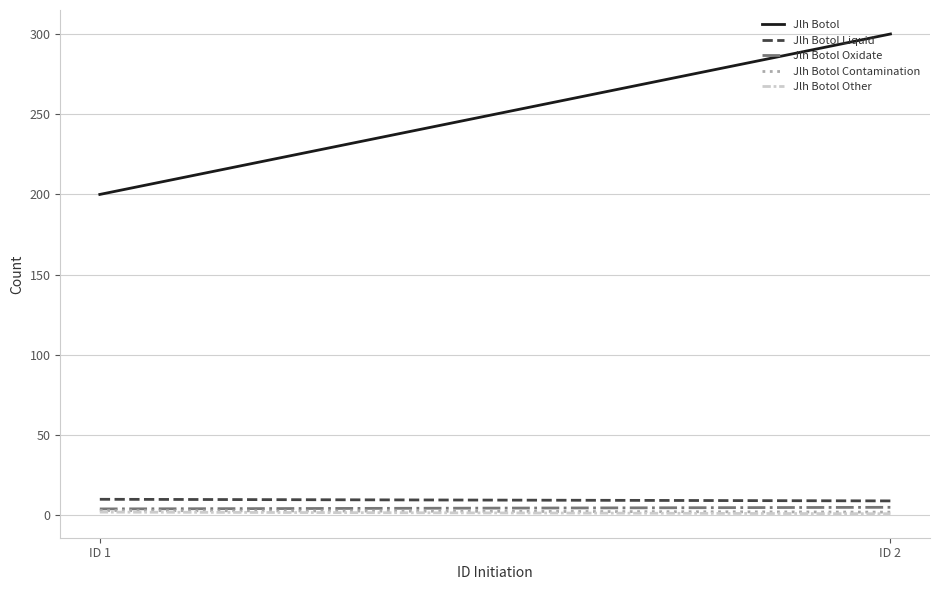

Between ID 1 and ID 2, which is larger?

ID 2